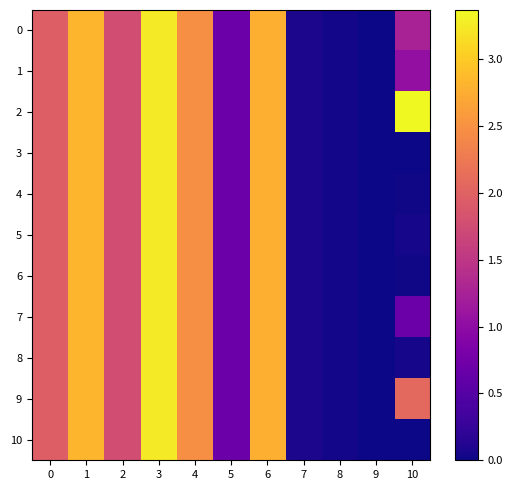

Which has a higher value, 4 or 5?

4